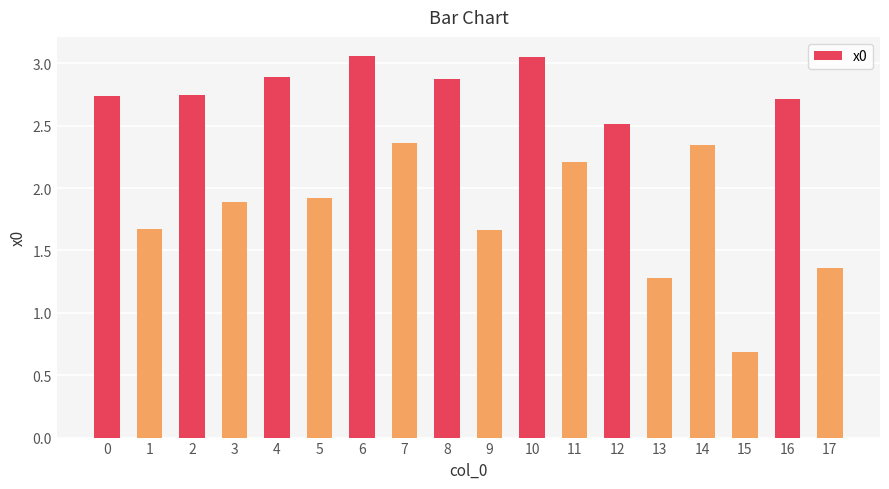

The chart shows a value of 2.9 at 11. True or false?

False